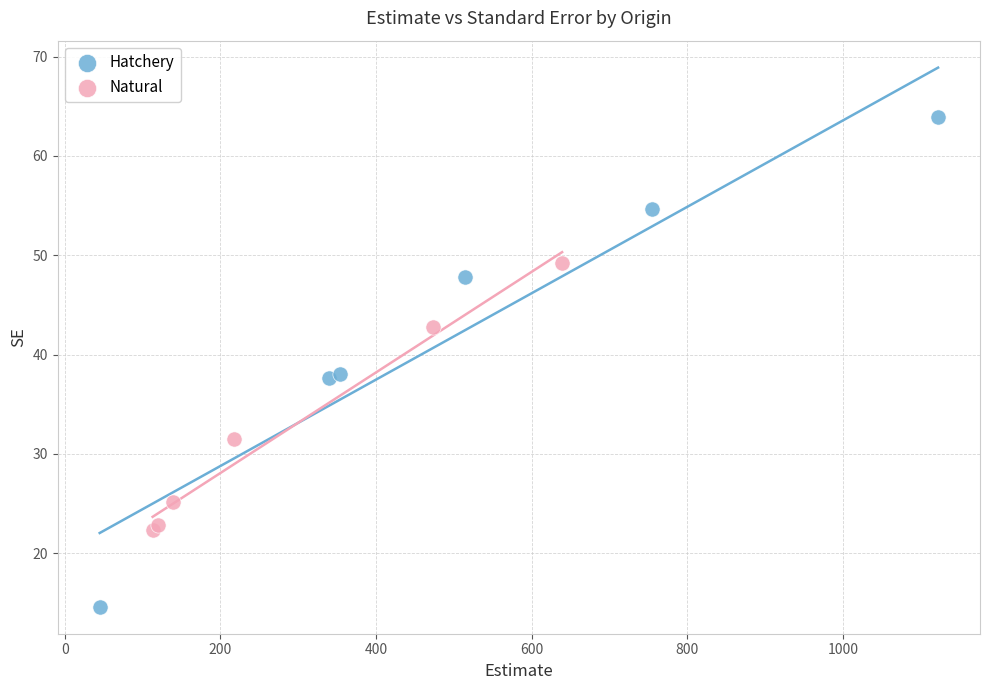

What are all the series names shown in the legend?

Hatchery, Natural